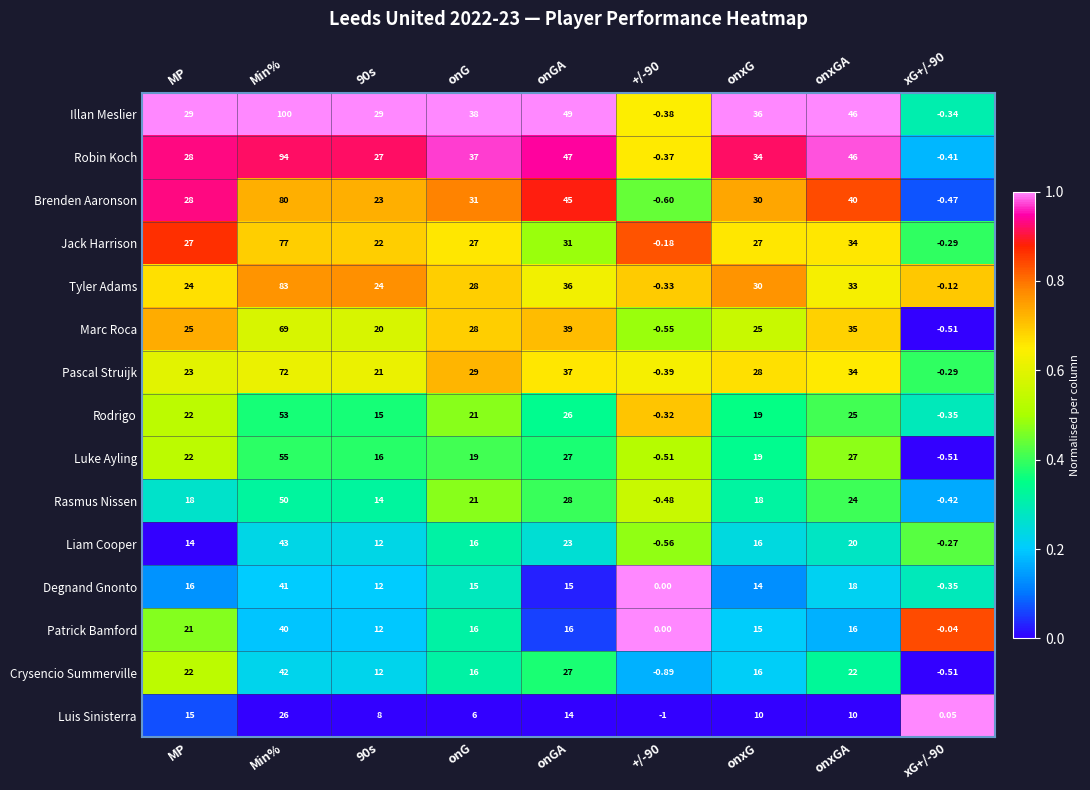

List the series in order of their peak value, highest first.

Illan Meslier, Robin Koch, Tyler Adams, Brenden Aaronson, Jack Harrison, Pascal Struijk, Marc Roca, Luke Ayling, Rodrigo, Rasmus Nissen, Liam Cooper, Crysencio Summerville, Degnand Gnonto, Patrick Bamford, Luis Sinisterra